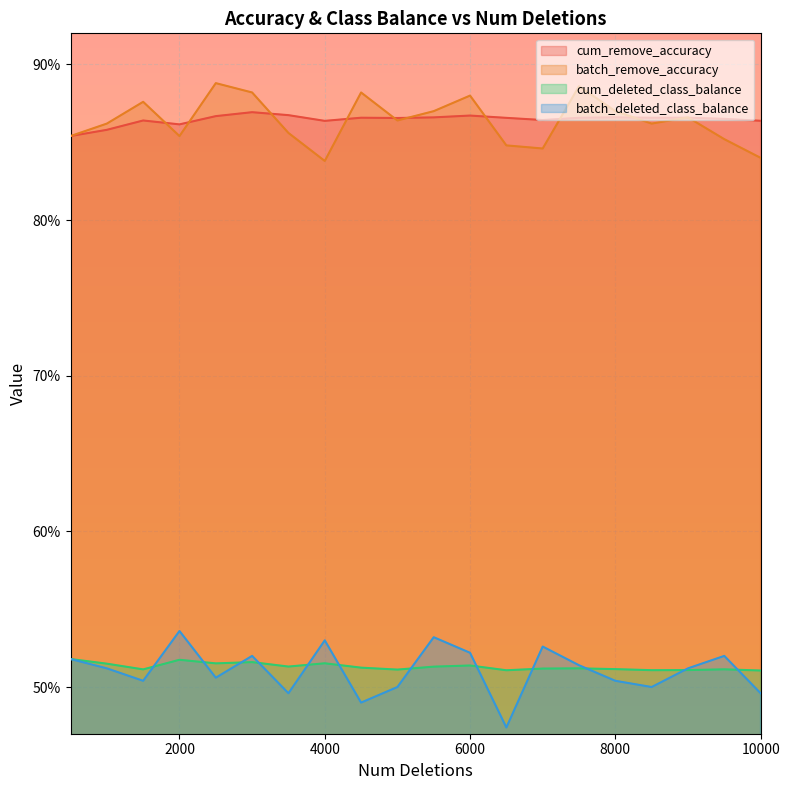

The value of batch_deleted_class_balance at 1500 is 0.5. True or false?

True